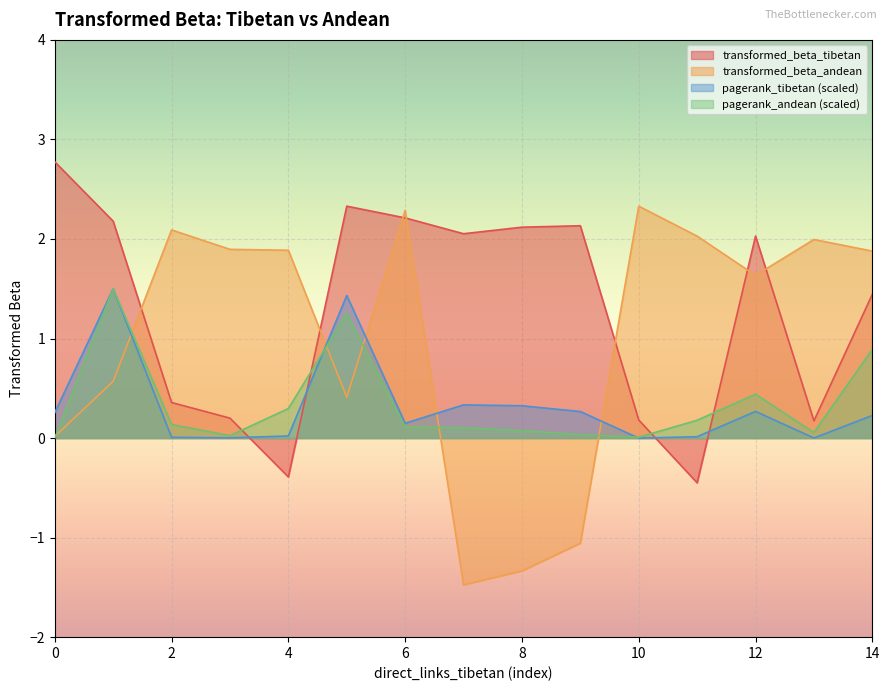

What is the minimum value shown in the chart?

-1.5